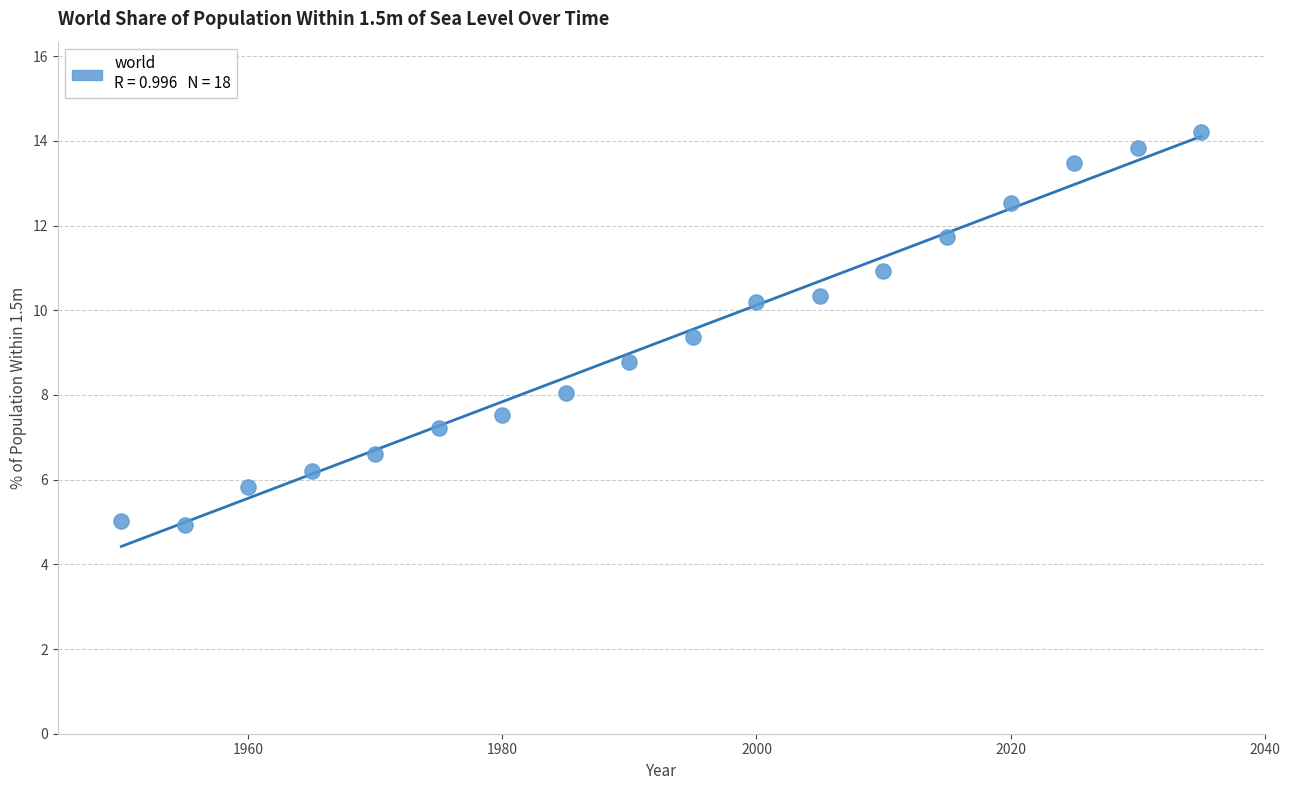

What is the range of Y values (max minus min)?

9.3